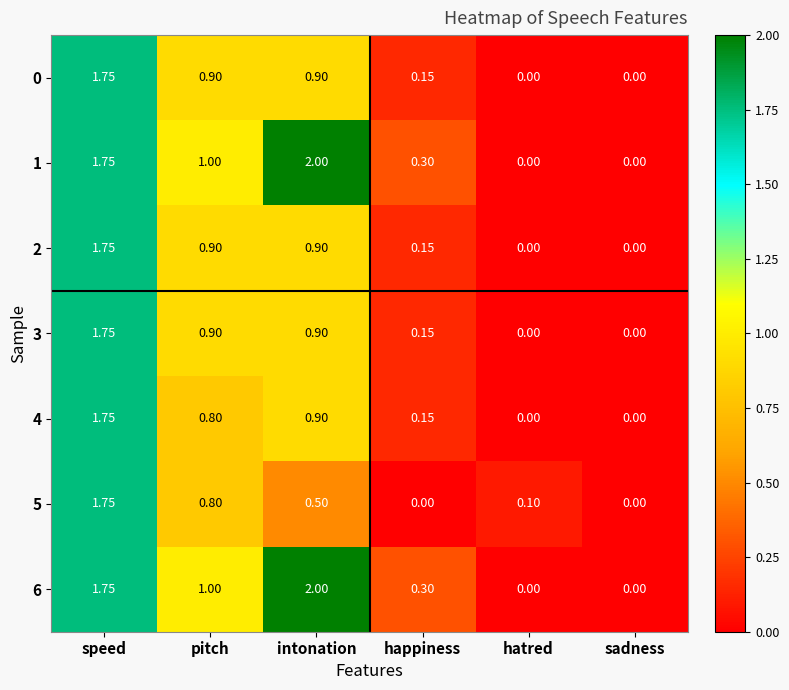

Which category has the highest value across all series?

intonation